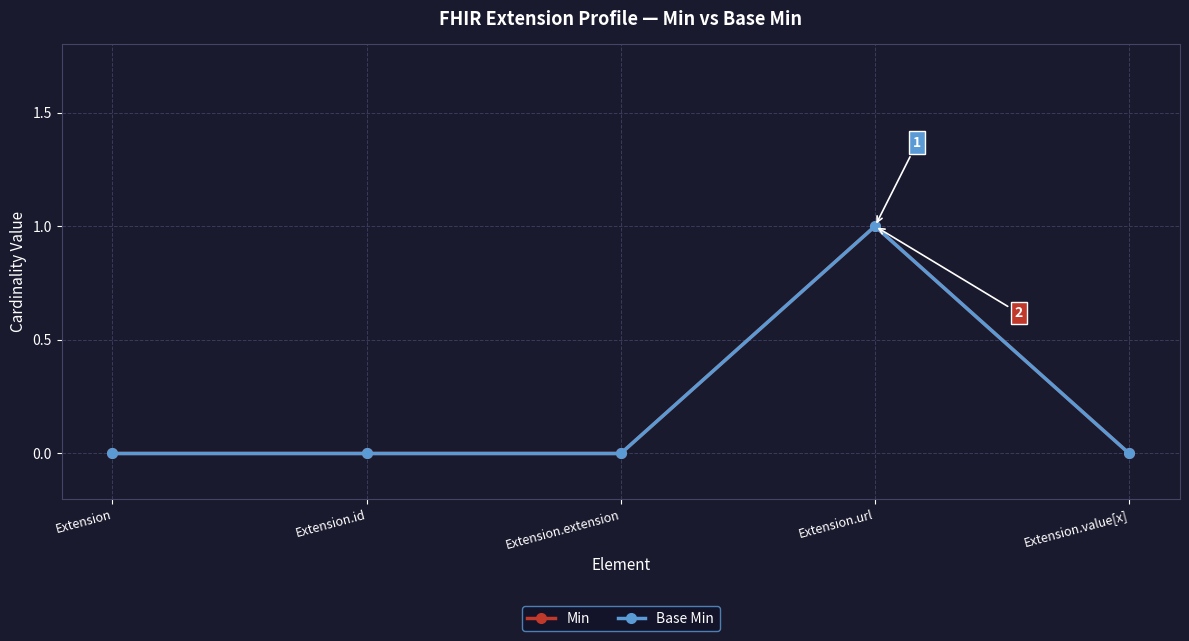

Reading left to right, extract all data points from this chart.

Min: 0	0	0	1	0
Base Min: 0	0	0	1	0